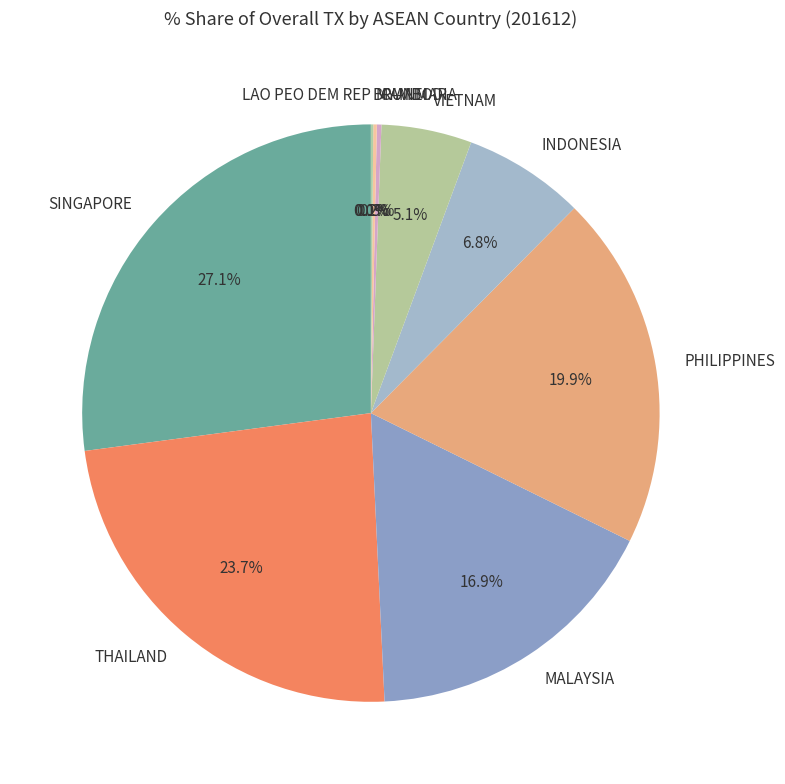

What portion of the pie excludes MYANMAR?

99.8%